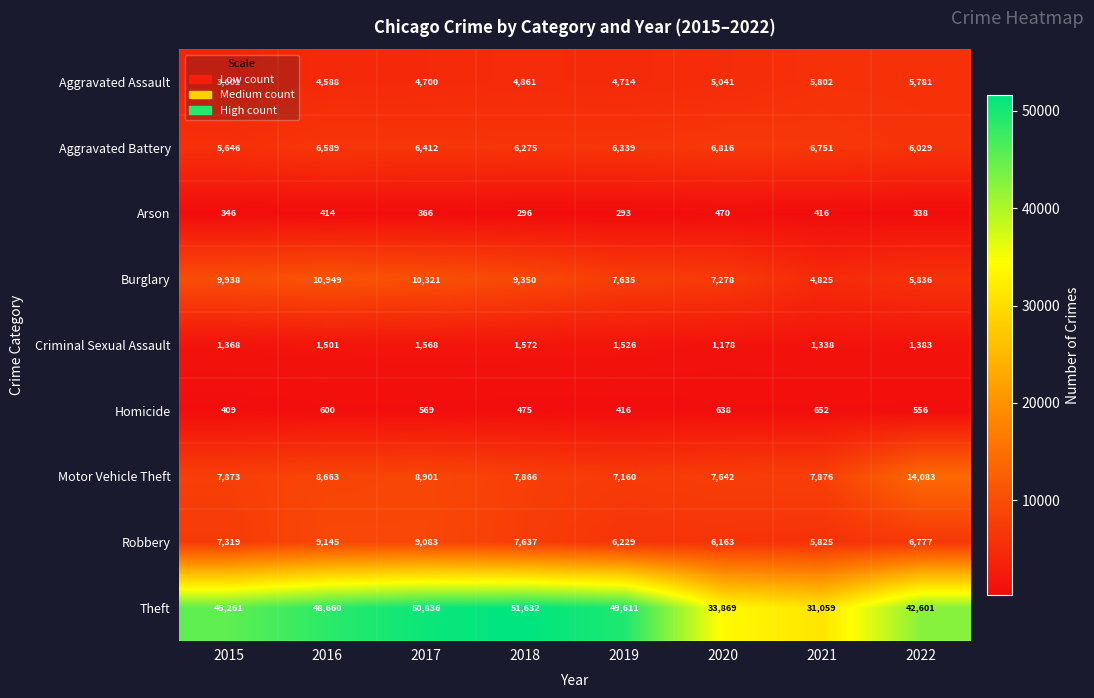

How many data points does each series have?

8